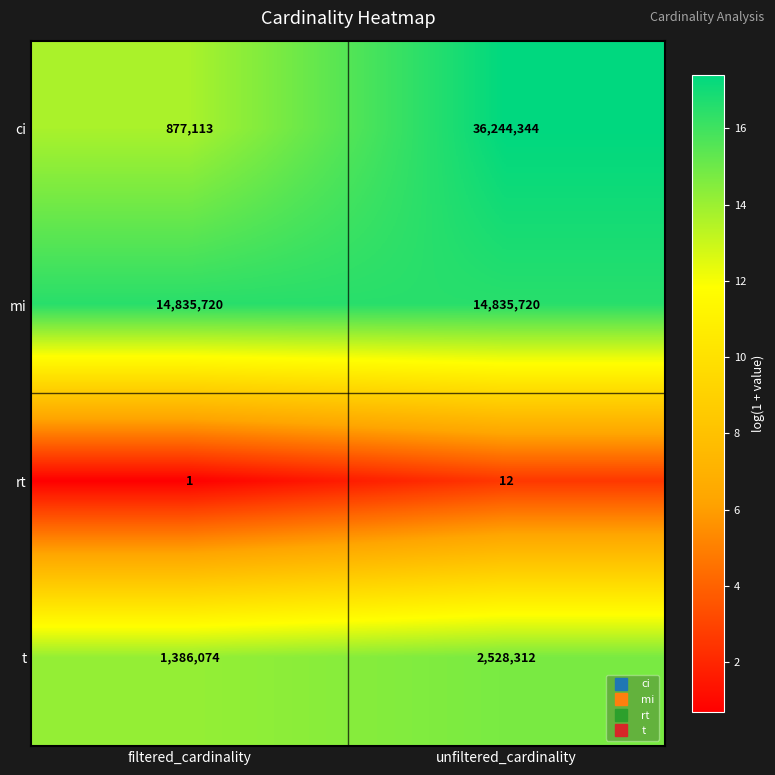

Where is ci nearest to the value 18560728?

filtered_cardinality